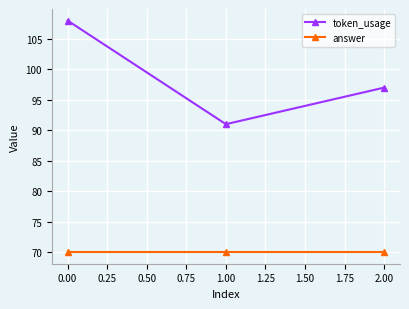

What is the difference between the maximum and minimum values in the token_usage series?

17